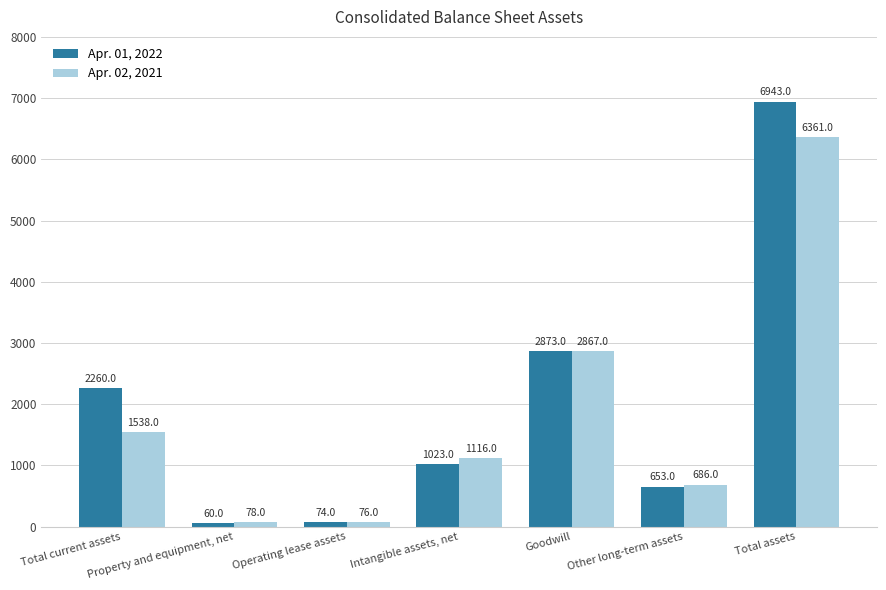

Where is Apr. 01, 2022 nearest to the value 3501?

Goodwill